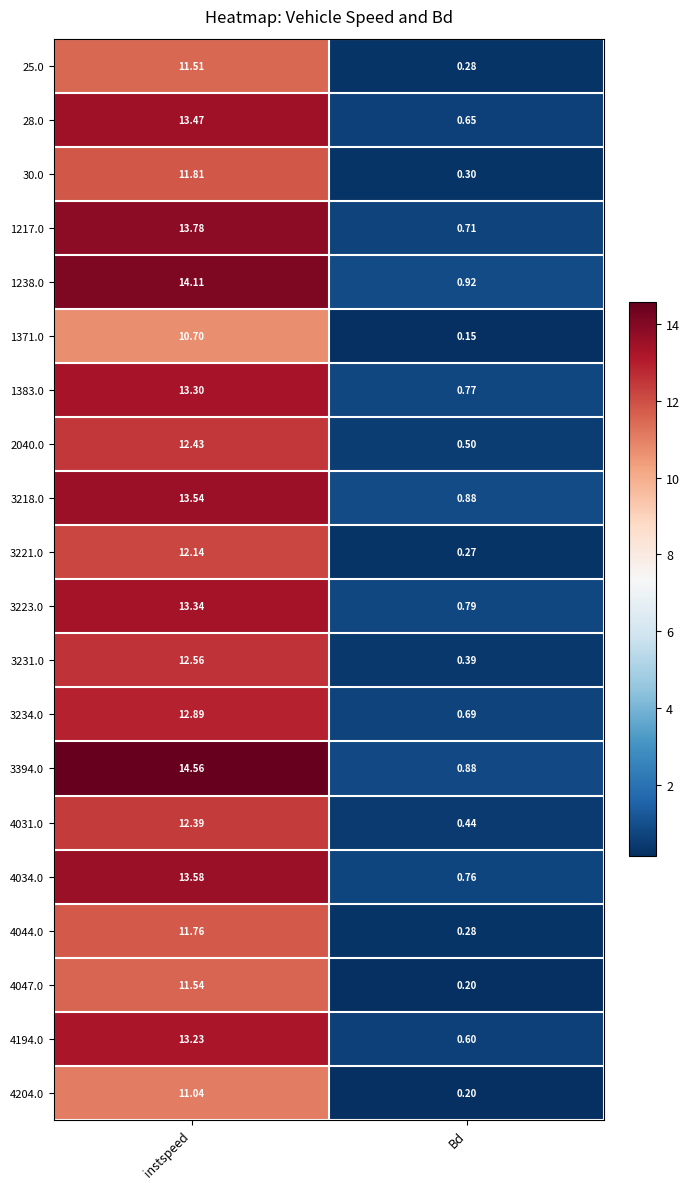

At which label does 3234.0 reach its minimum?

Bd